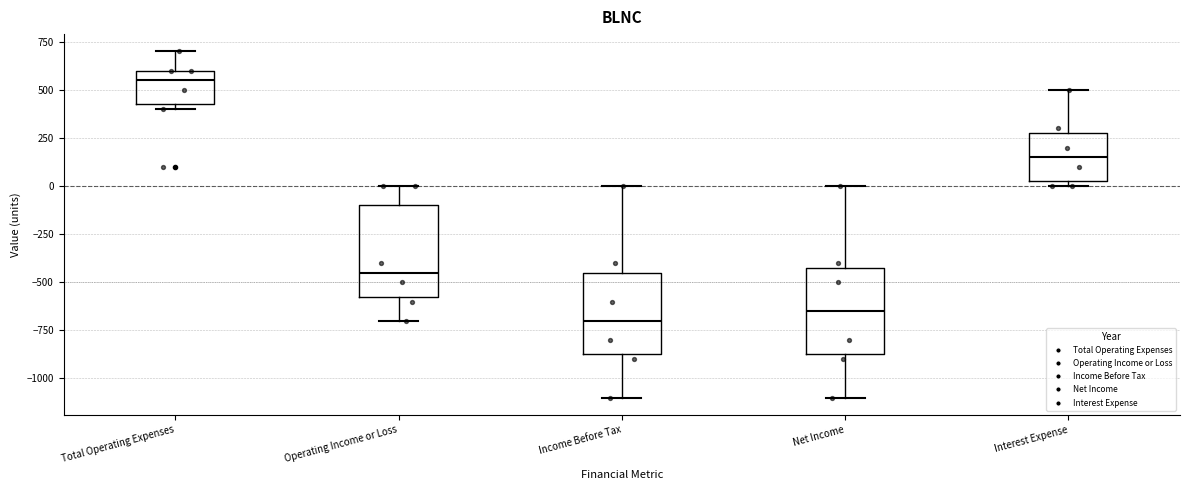

Where does the median line of the box for Net Income sit on the y-axis? The values are not printed on the chart, so give them approximately, as read against the axis.

-650